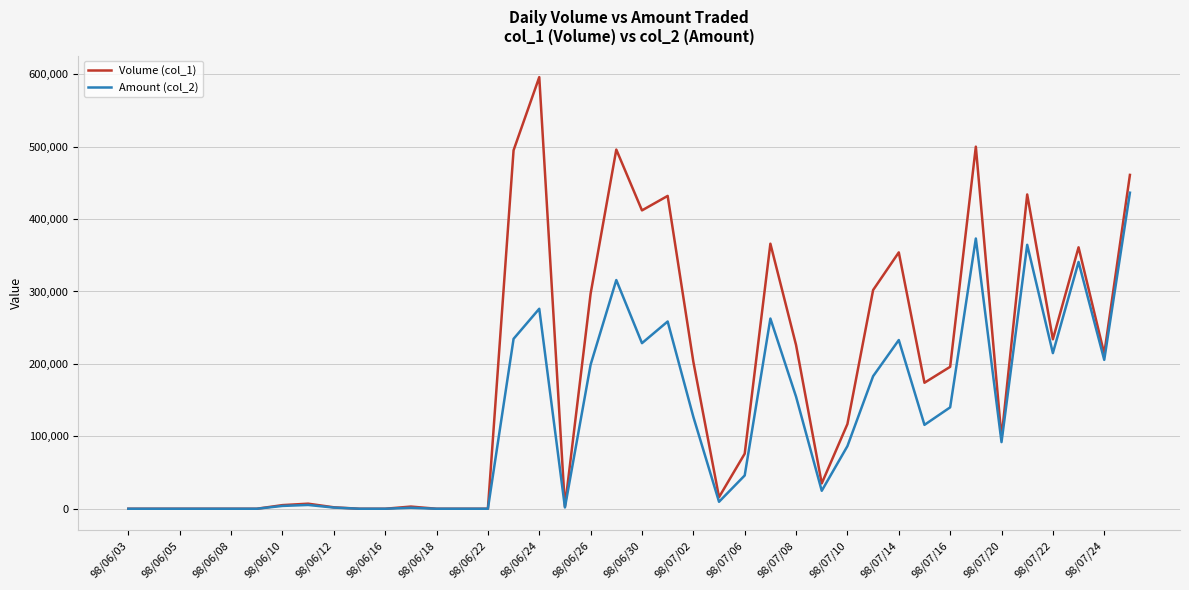

Which series has the widest spread of values?

Volume (col_1)